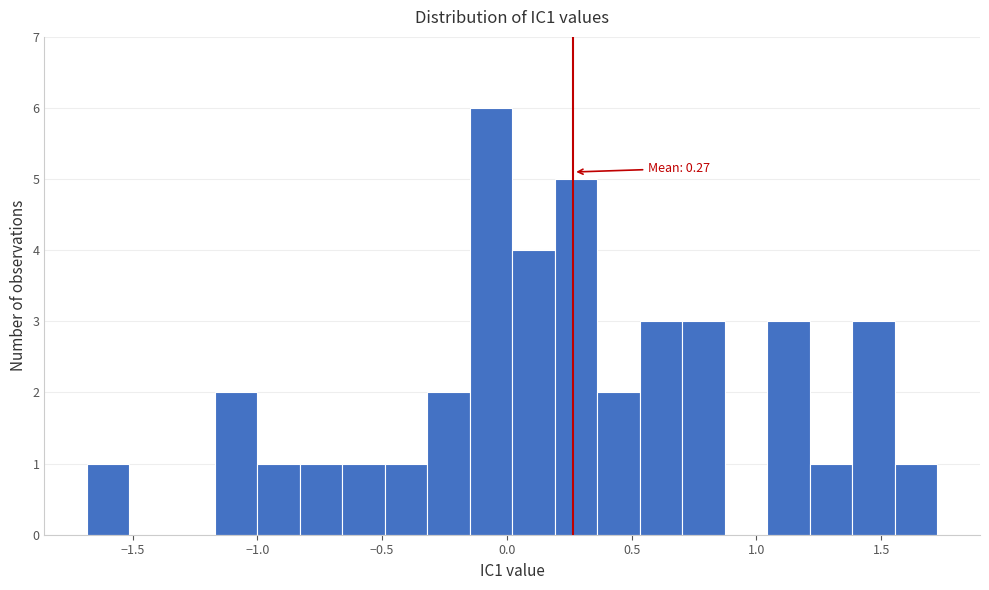

Read against the x-axis, roughly where is the centre of the tallest bar?

-0.05